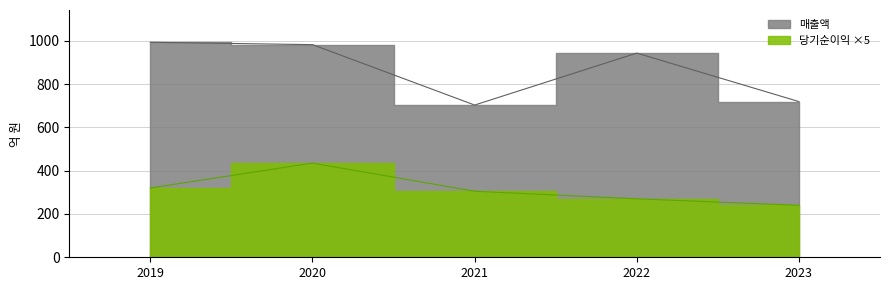

What is the value of the 당기순이익 point at the 3rd from the left?

305